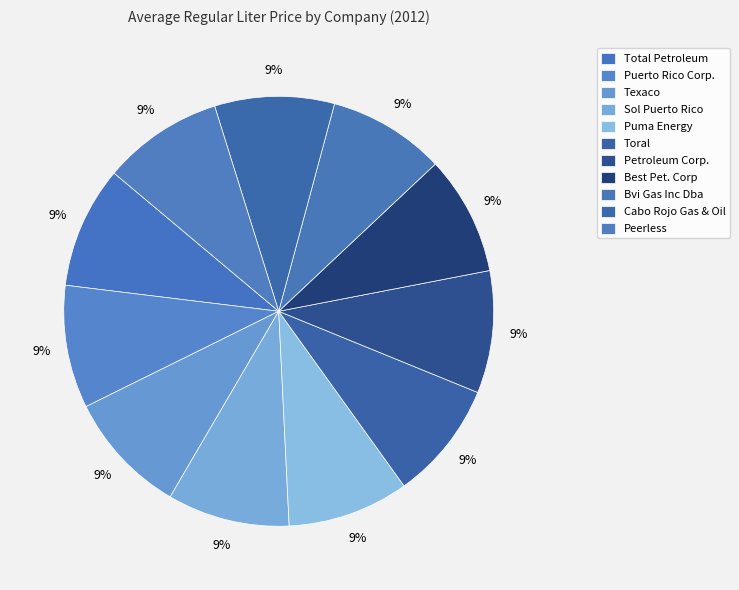

Which slice is the largest?

Texaco